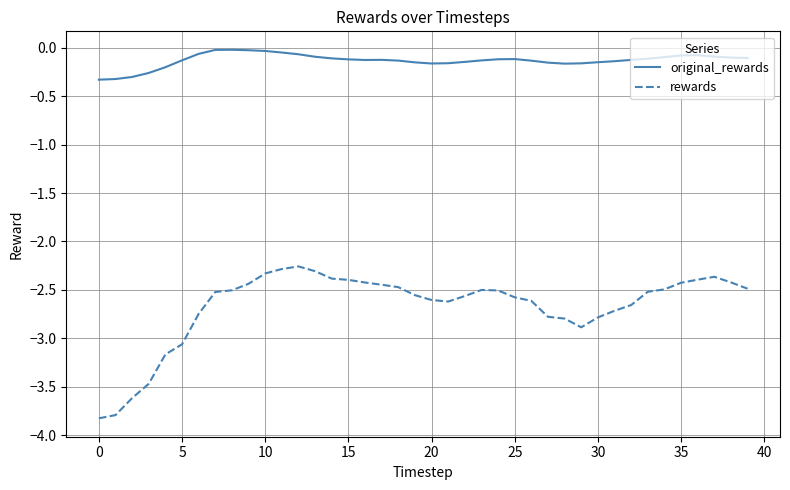

What is the lowest value of the original_rewards series?

-0.3